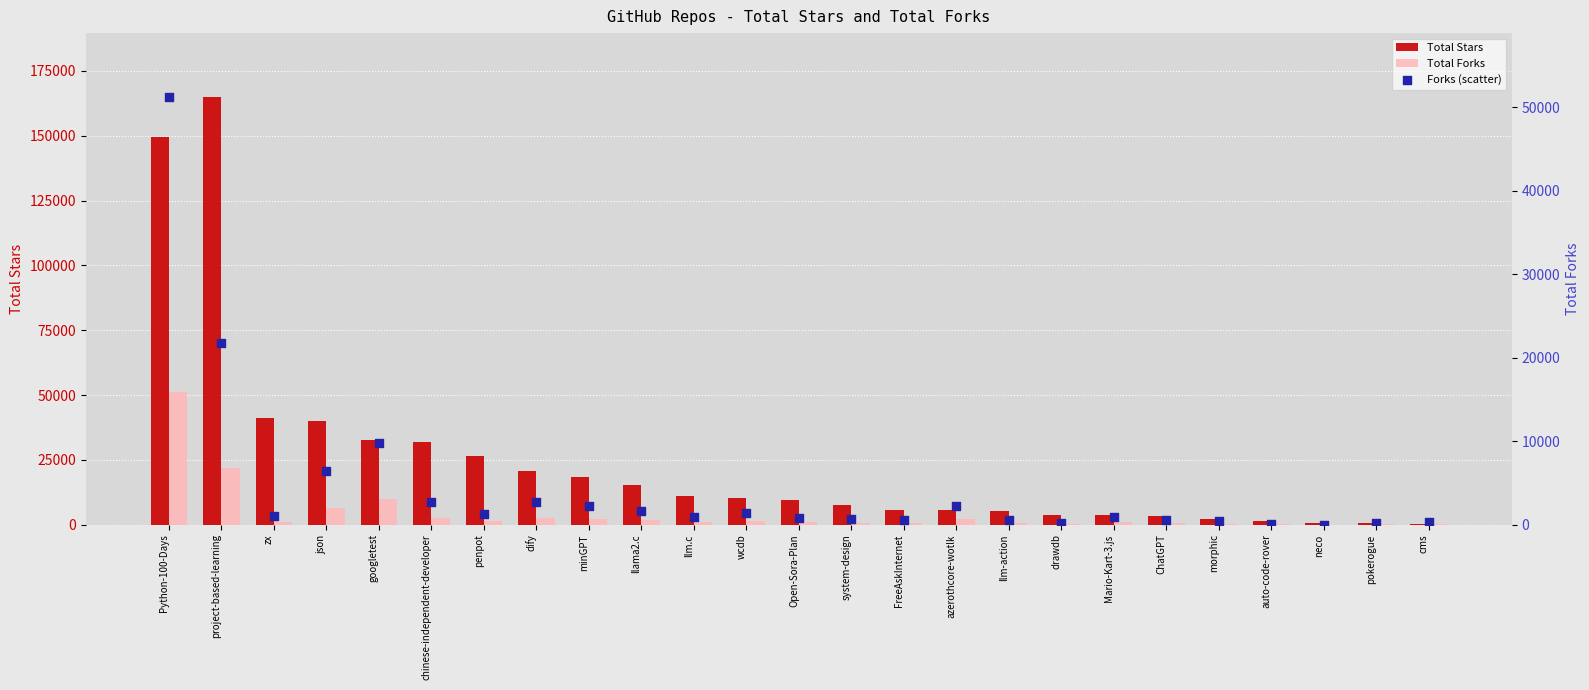

Which series contains the highest Y value?

Total Stars